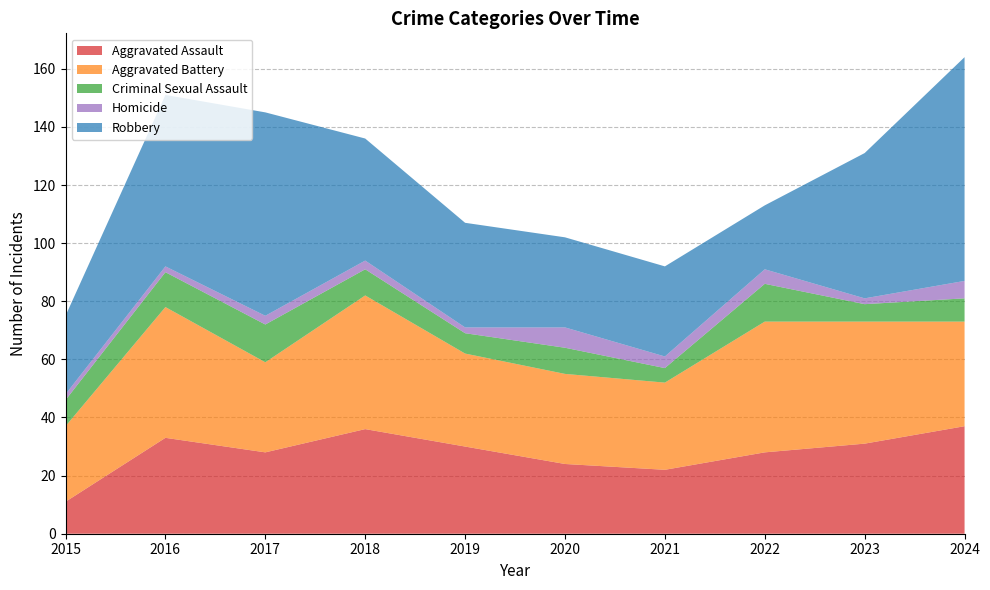

Reading left to right, what are all the values shown in this chart?

Aggravated Assault: 2015=11	2016=33	2017=28	2018=36	2019=30	2020=24	2021=22	2022=28	2023=31	2024=37
Aggravated Battery: 2015=26	2016=45	2017=31	2018=46	2019=32	2020=31	2021=30	2022=45	2023=42	2024=36
Criminal Sexual Assault: 2015=9	2016=12	2017=13	2018=9	2019=7	2020=9	2021=5	2022=13	2023=6	2024=8
Homicide: 2015=2	2016=2	2017=3	2018=3	2019=2	2020=7	2021=4	2022=5	2023=2	2024=6
Robbery: 2015=27	2016=59	2017=70	2018=42	2019=36	2020=31	2021=31	2022=22	2023=50	2024=77